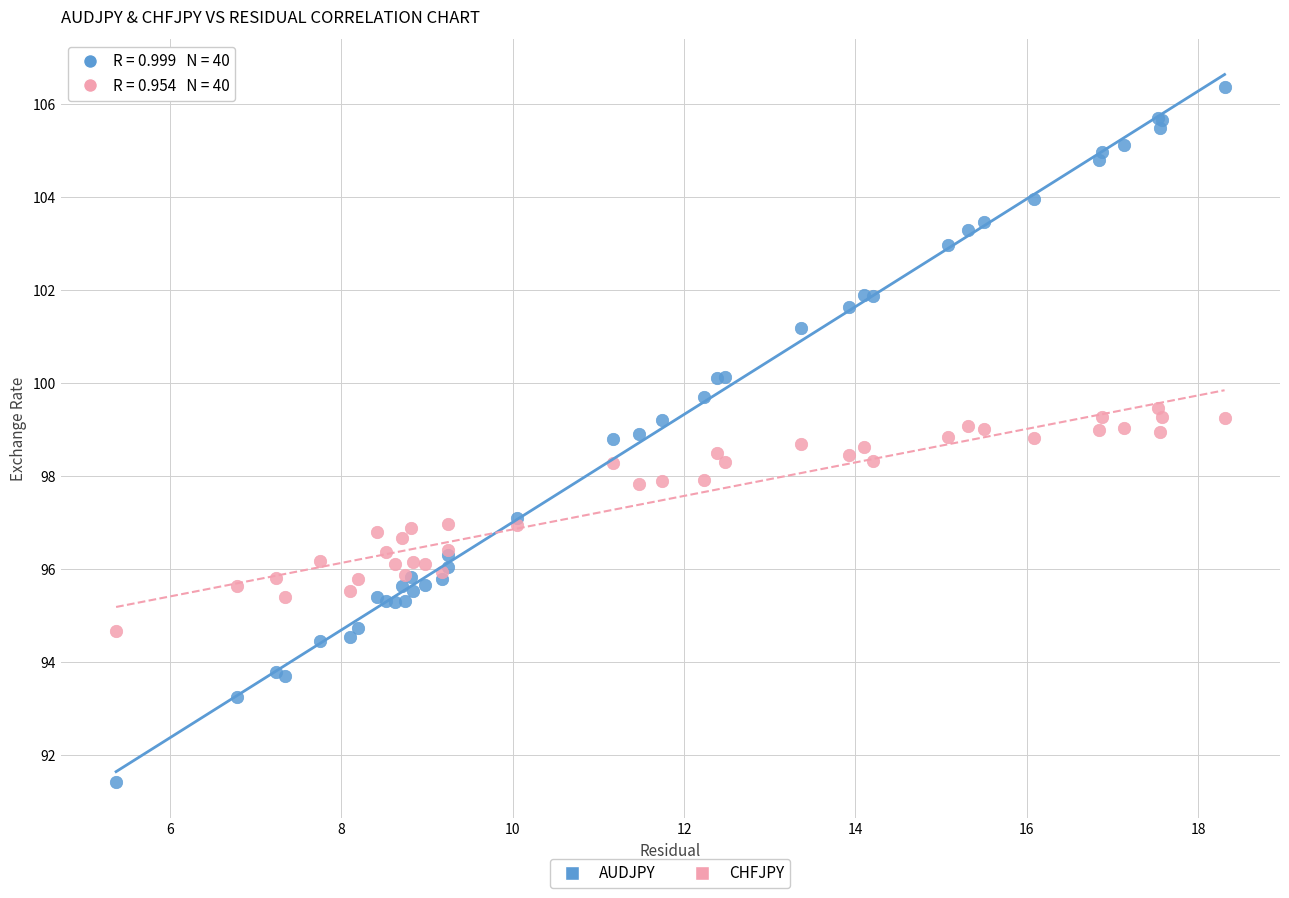

What are all the series names shown in the legend?

AUDJPY, CHFJPY